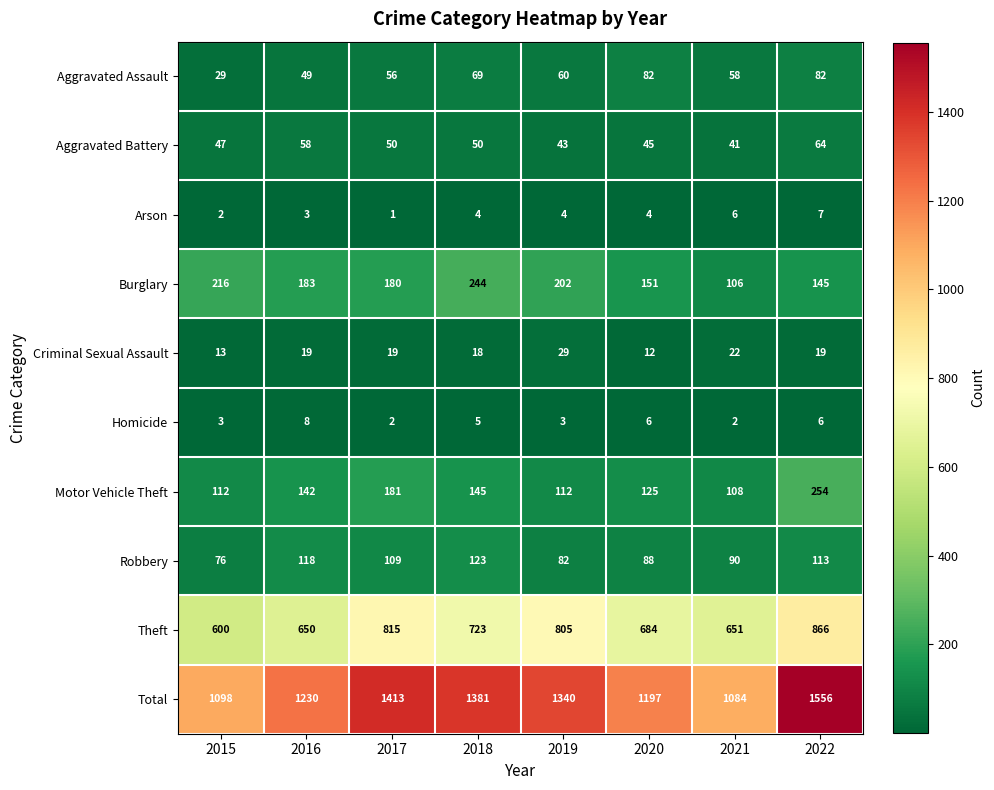

Rank the series at 2021 from highest to lowest value.

Total, Theft, Motor Vehicle Theft, Burglary, Robbery, Aggravated Assault, Aggravated Battery, Criminal Sexual Assault, Arson, Homicide